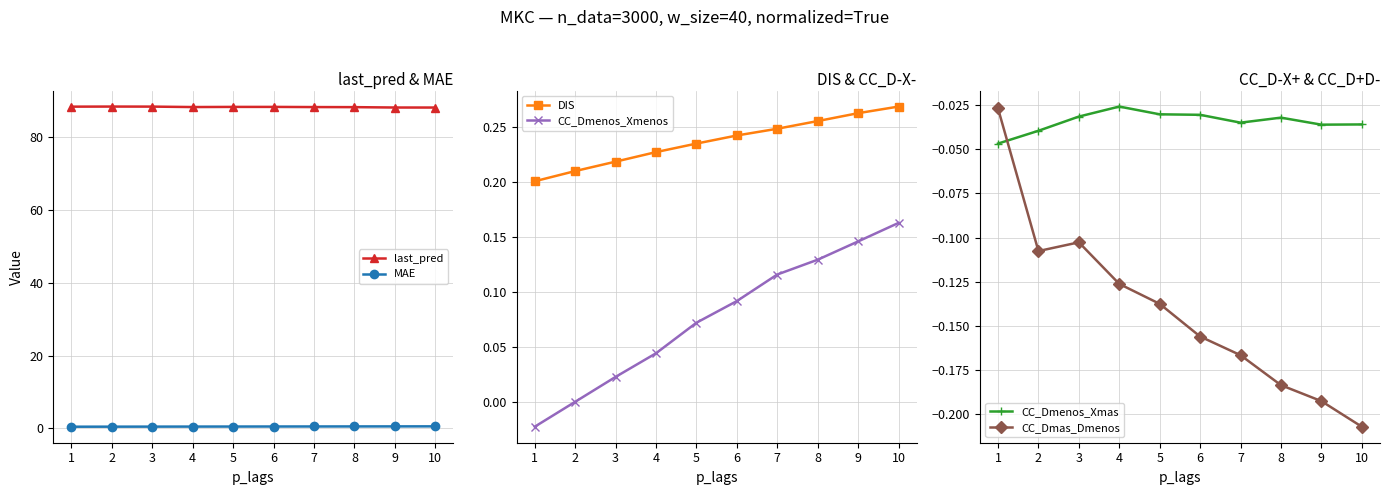

At 3, list the series in order from largest to smallest.

last_pred, MAE, DIS, CC_Dmenos_Xmenos, CC_Dmenos_Xmas, CC_Dmas_Dmenos